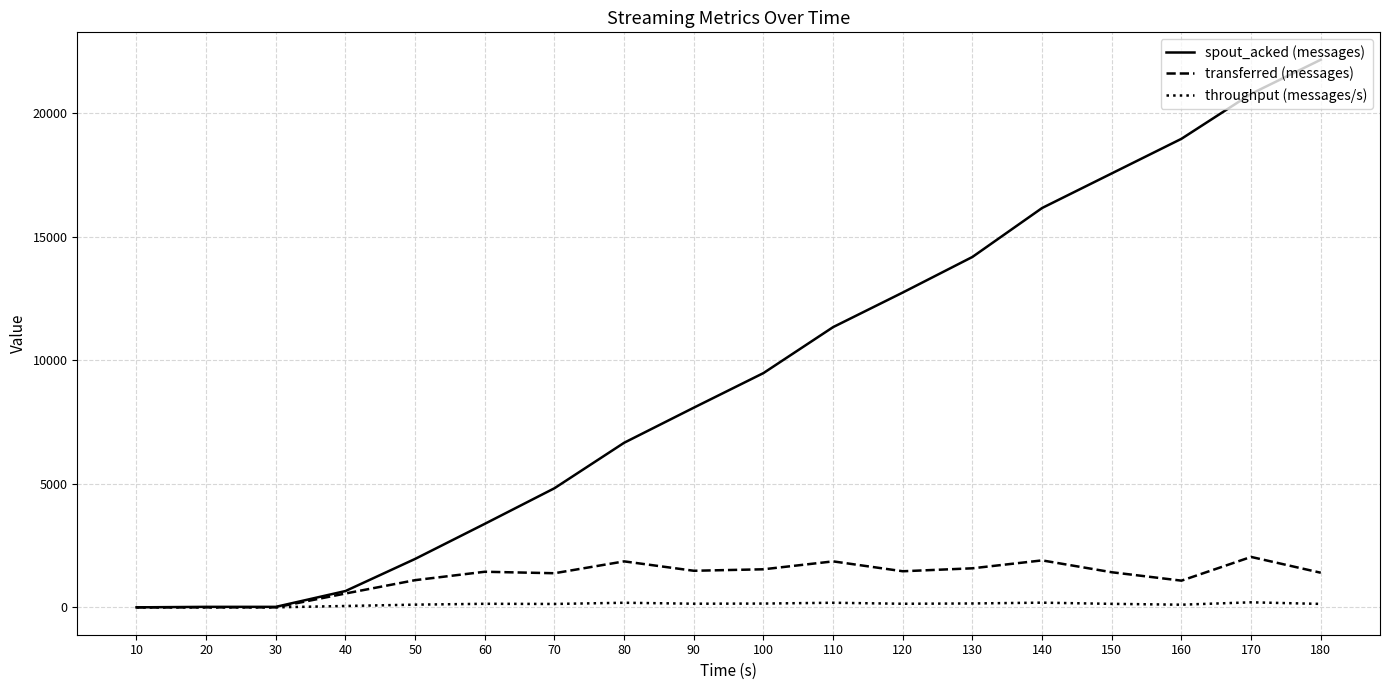

Which label corresponds to the largest value in the chart?

180